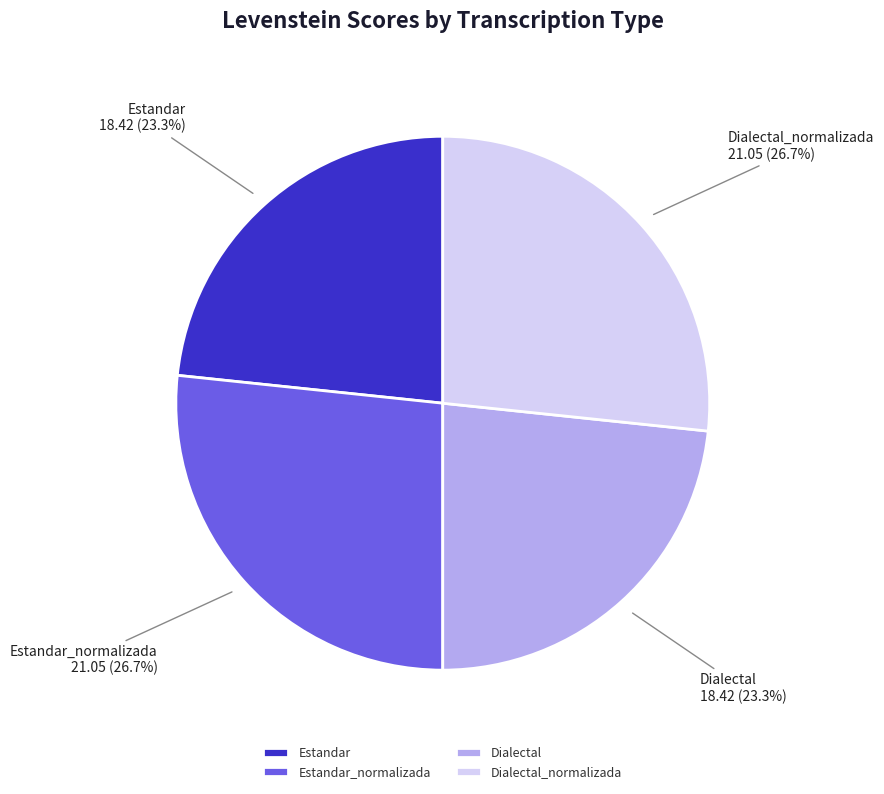

To the nearest percent, what portion does Estandar_normalizada represent?

27%